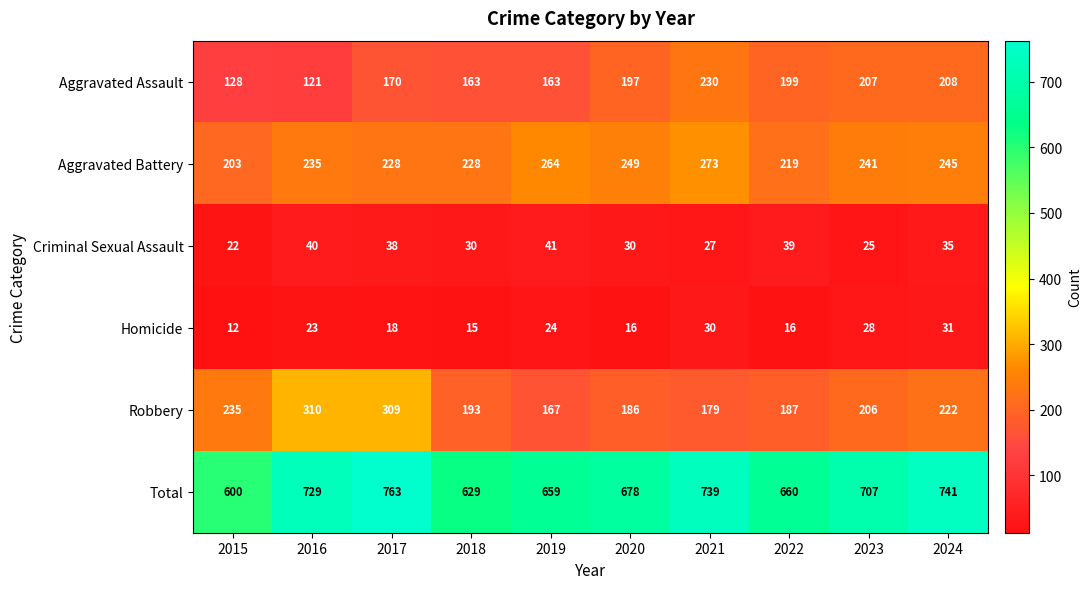

Rank the series by their maximum value, from highest to lowest.

Total, Robbery, Aggravated Battery, Aggravated Assault, Criminal Sexual Assault, Homicide